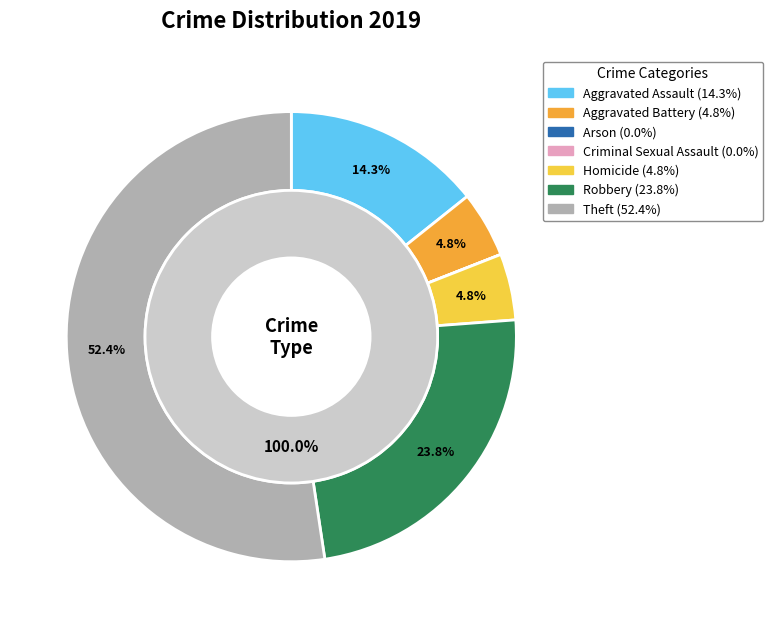

What is the majority slice?

Theft